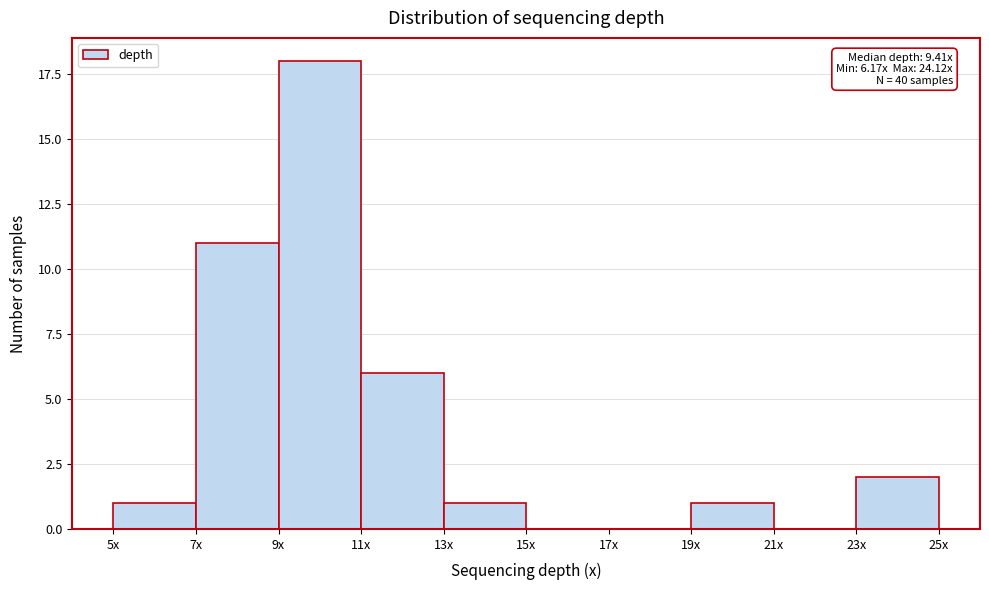

Reading left to right, extract all data points from this chart.

5x=1	7x=11	9x=18	11x=6	13x=1	15x=0	17x=0	19x=1	21x=0	23x=2